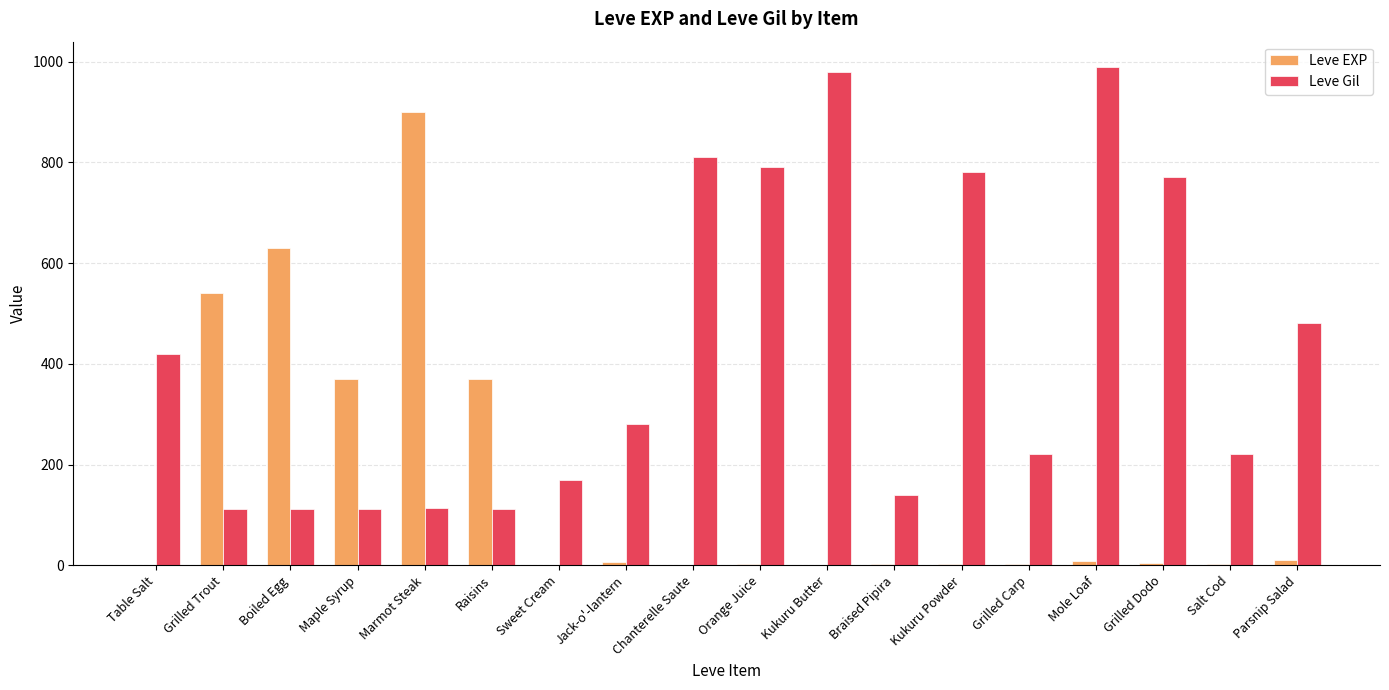

What is the greatest value displayed?

990